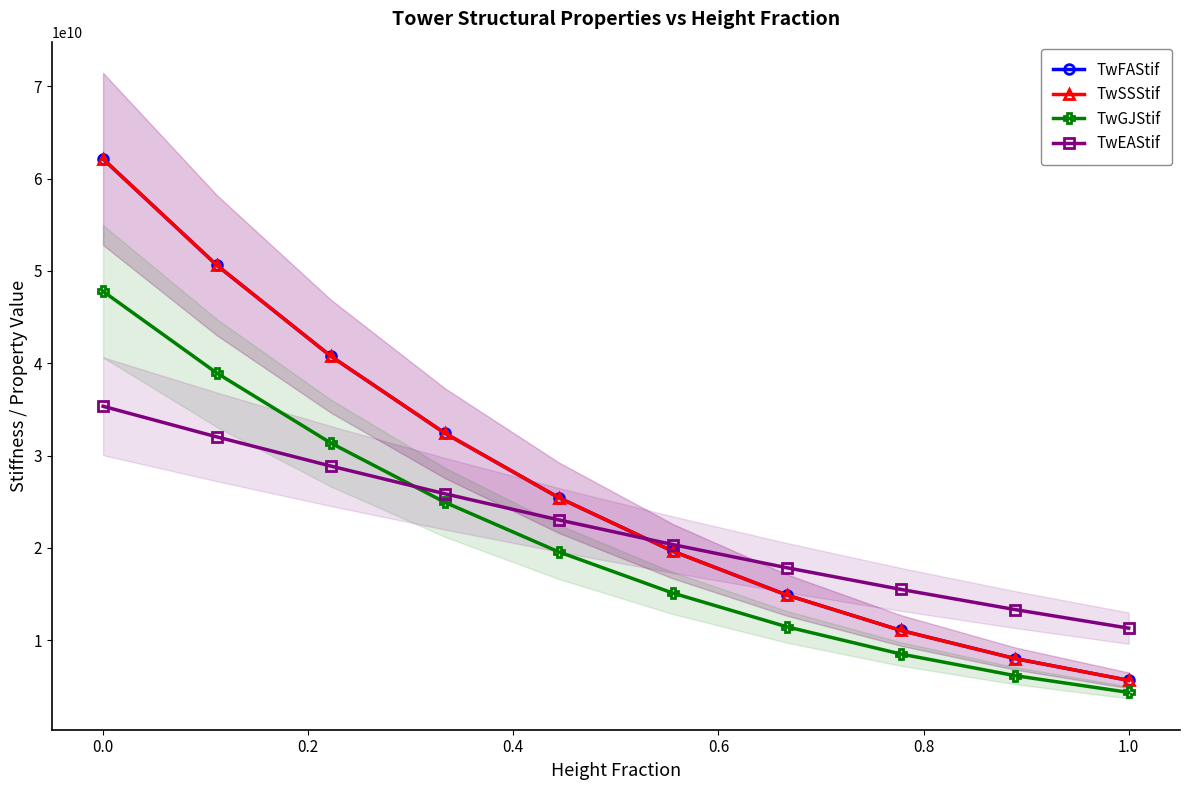

What is the label of the 8th point from the right?

0.2